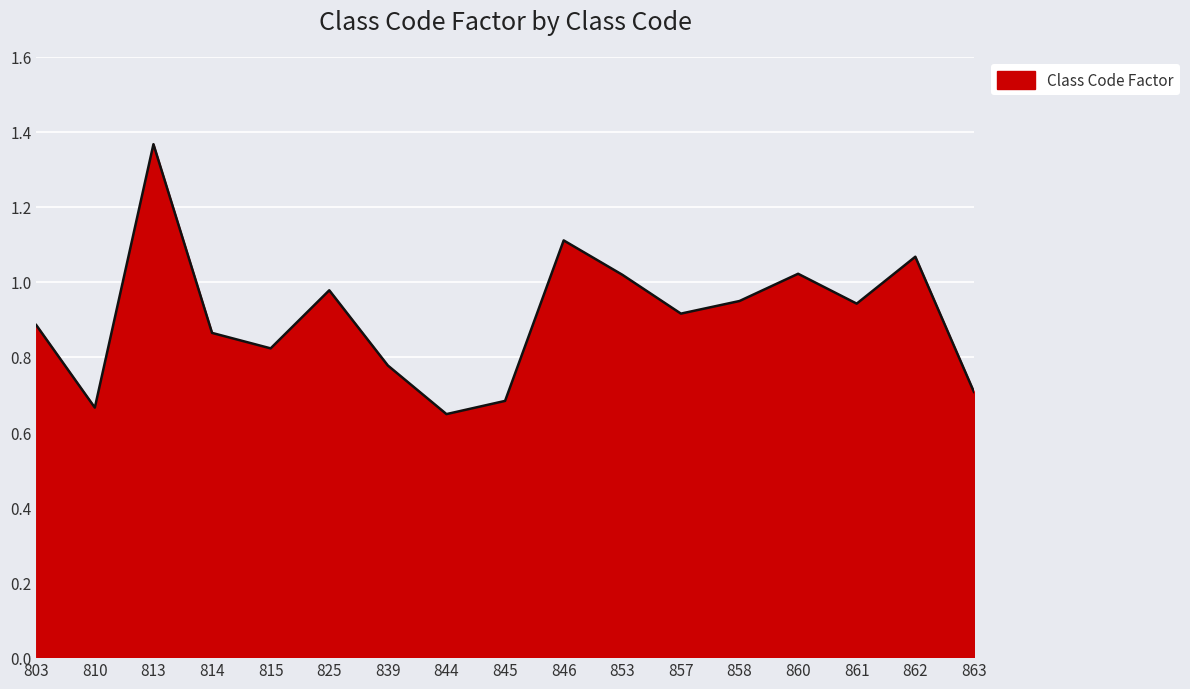

How many lines are shown in the chart?

1